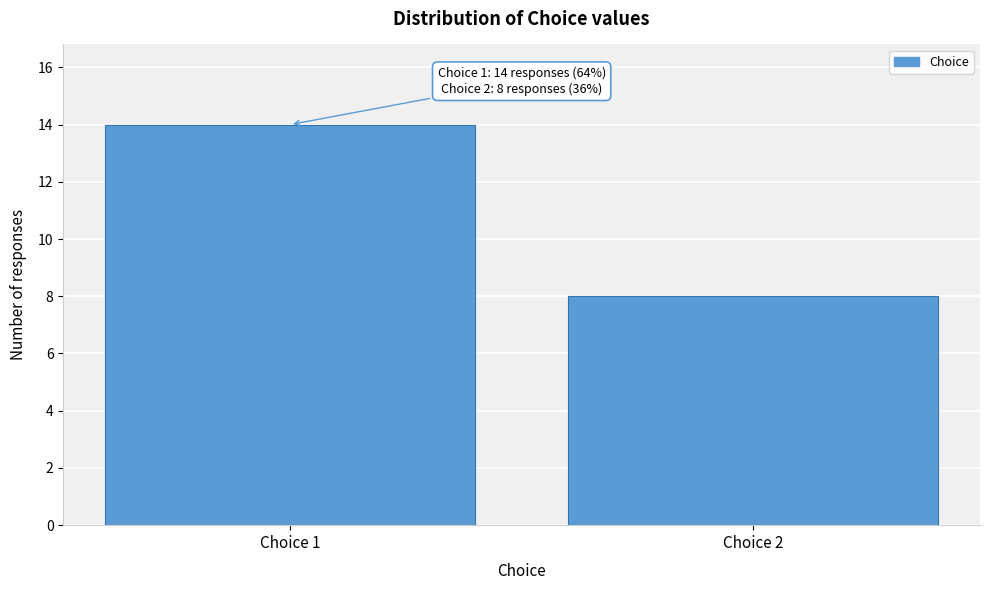

Reading left to right, list all the values displayed in this chart.

14	8